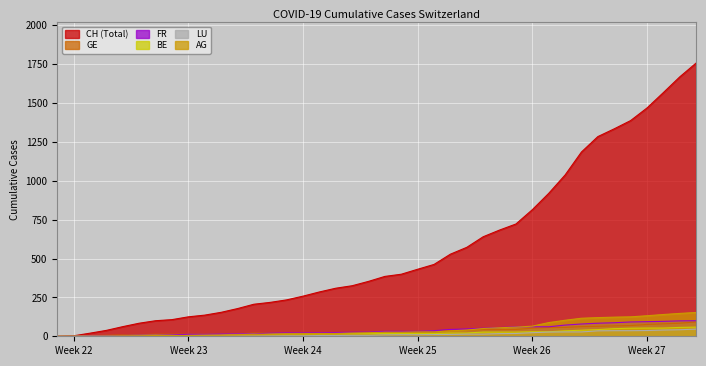

Which series changed the most between Week 22 and Week 26?

CH (Total)